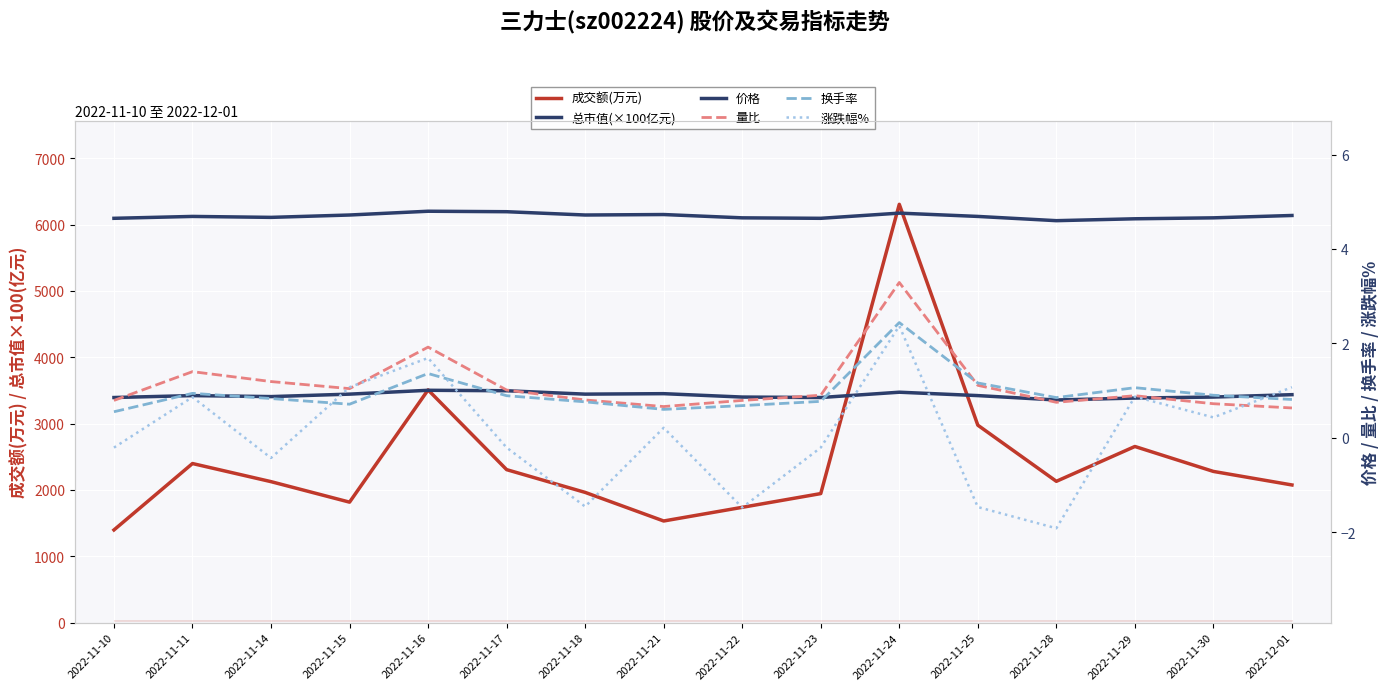

Reading left to right, list all the values displayed in this chart.

成交额(万元): 2022-11-10=1397.0	2022-11-11=2398.0	2022-11-14=2125.0	2022-11-15=1816.0	2022-11-16=3508.0	2022-11-17=2306.0	2022-11-18=1963.0	2022-11-21=1532.0	2022-11-22=1738.0	2022-11-23=1945.0	2022-11-24=6305.0	2022-11-25=2976.0	2022-11-28=2130.0	2022-11-29=2655.0	2022-11-30=2279.0	2022-12-01=2075.0
总市值(×100亿元): 2022-11-10=3393.0	2022-11-11=3422.0	2022-11-14=3407.0	2022-11-15=3444.0	2022-11-16=3502.0	2022-11-17=3495.0	2022-11-18=3444.0	2022-11-21=3451.0	2022-11-22=3400.0	2022-11-23=3393.0	2022-11-24=3473.0	2022-11-25=3422.0	2022-11-28=3356.0	2022-11-29=3385.0	2022-11-30=3400.0	2022-12-01=3436.0
价格: 2022-11-10=4.7	2022-11-11=4.7	2022-11-14=4.7	2022-11-15=4.7	2022-11-16=4.8	2022-11-17=4.8	2022-11-18=4.7	2022-11-21=4.7	2022-11-22=4.7	2022-11-23=4.7	2022-11-24=4.8	2022-11-25=4.7	2022-11-28=4.6	2022-11-29=4.6	2022-11-30=4.7	2022-12-01=4.7
量比: 2022-11-10=0.8	2022-11-11=1.4	2022-11-14=1.2	2022-11-15=1.0	2022-11-16=1.9	2022-11-17=1.0	2022-11-18=0.8	2022-11-21=0.7	2022-11-22=0.8	2022-11-23=0.9	2022-11-24=3.3	2022-11-25=1.1	2022-11-28=0.8	2022-11-29=0.9	2022-11-30=0.7	2022-12-01=0.6
换手率: 2022-11-10=0.6	2022-11-11=0.9	2022-11-14=0.8	2022-11-15=0.7	2022-11-16=1.4	2022-11-17=0.9	2022-11-18=0.8	2022-11-21=0.6	2022-11-22=0.7	2022-11-23=0.8	2022-11-24=2.4	2022-11-25=1.2	2022-11-28=0.8	2022-11-29=1.1	2022-11-30=0.9	2022-12-01=0.8
涨跌幅%: 2022-11-10=-0.2	2022-11-11=0.9	2022-11-14=-0.4	2022-11-15=1.1	2022-11-16=1.7	2022-11-17=-0.2	2022-11-18=-1.5	2022-11-21=0.2	2022-11-22=-1.5	2022-11-23=-0.2	2022-11-24=2.4	2022-11-25=-1.5	2022-11-28=-1.9	2022-11-29=0.9	2022-11-30=0.4	2022-12-01=1.1